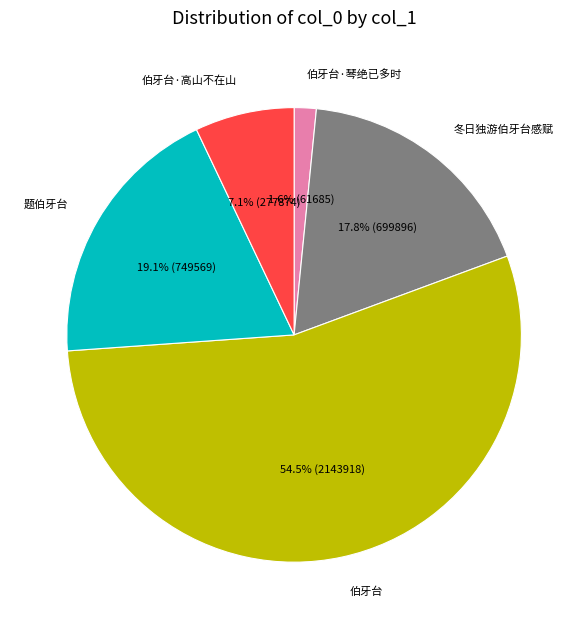

How many segments does this pie chart have?

5